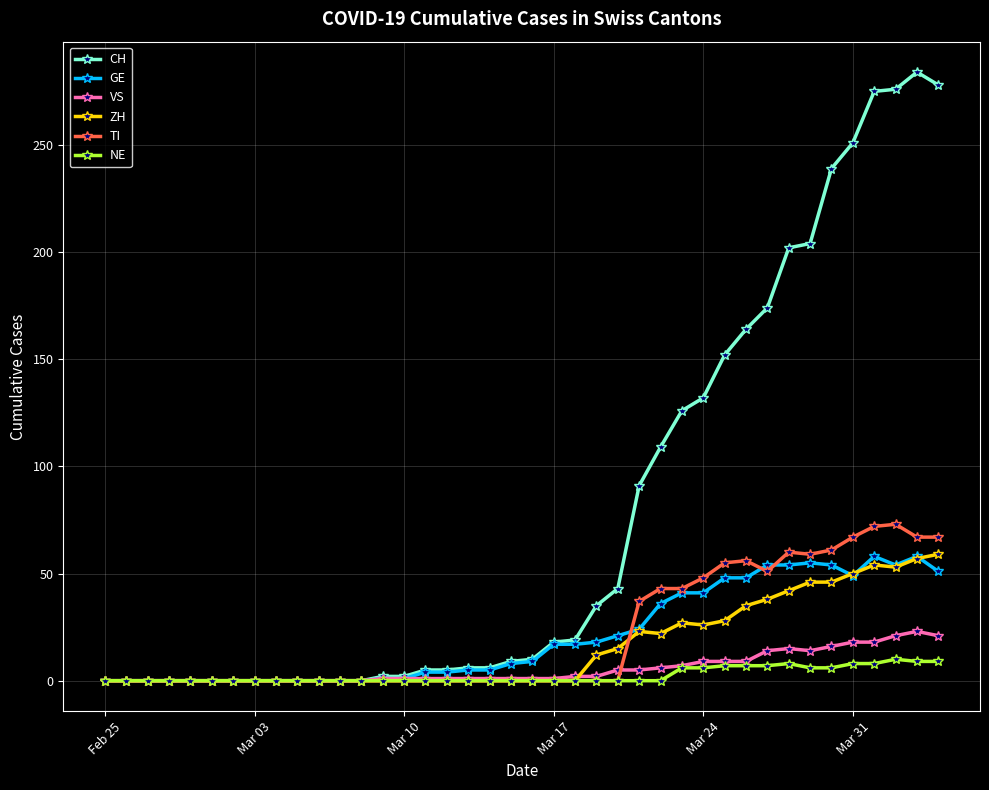

True or false: GE has more than 1 interior local peaks.

True